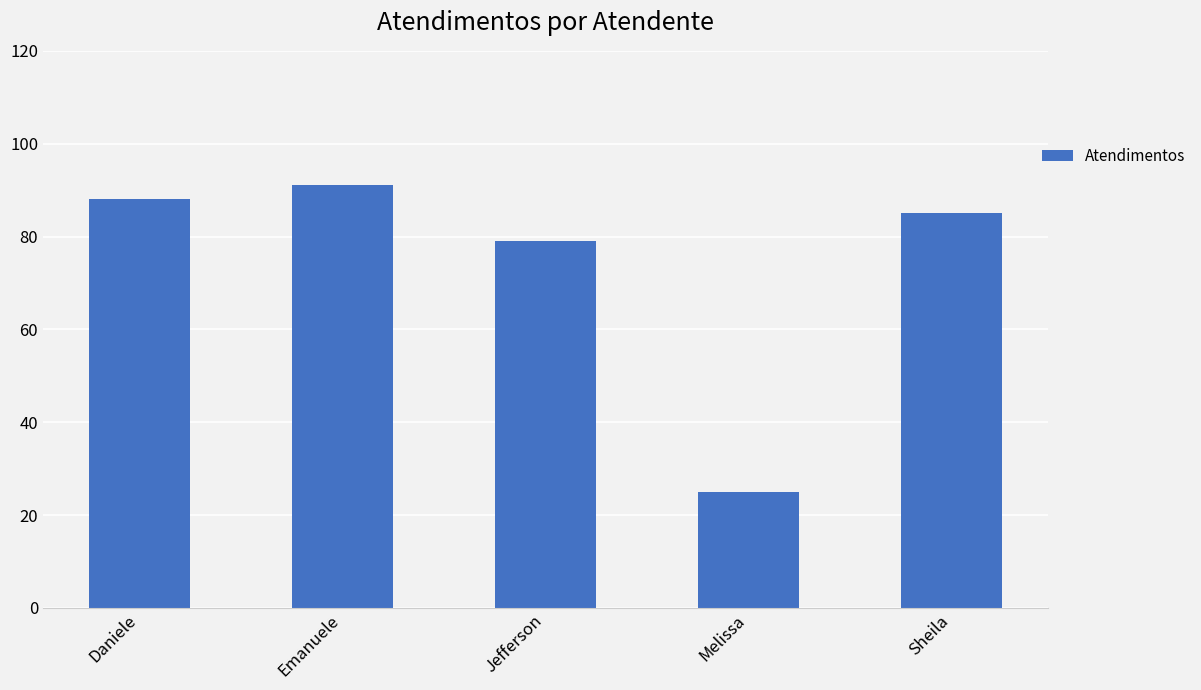

What is the change in value from Daniele to Sheila?

-3